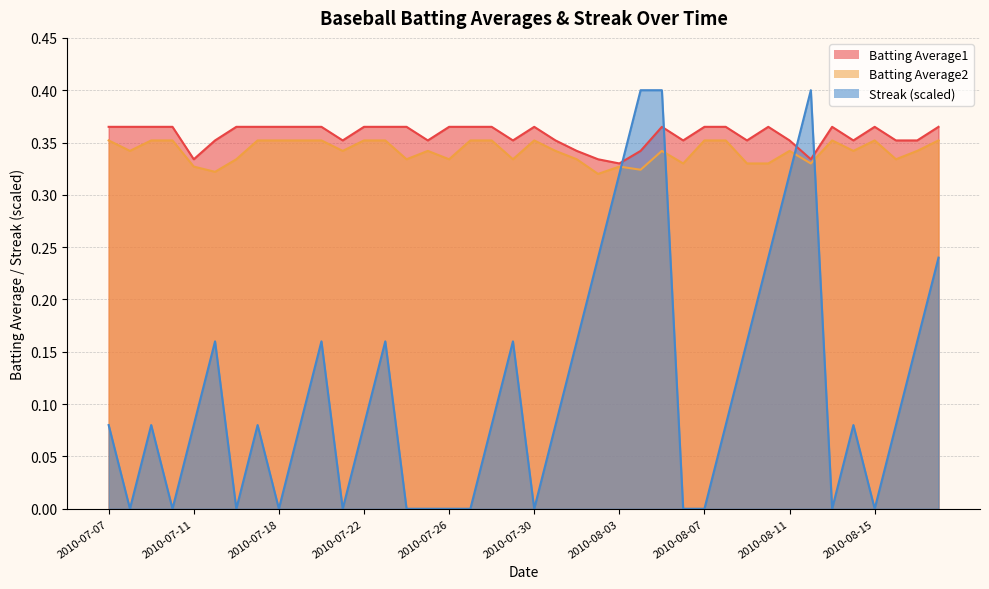

At which label does Streak reach its minimum?

2010-07-08